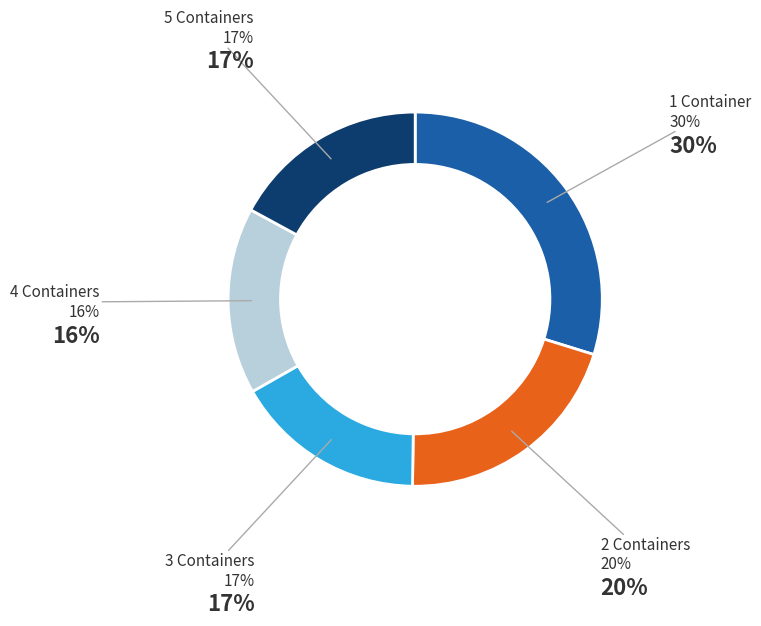

To the nearest percent, what is the difference between the largest and smallest slice percentages?

14%